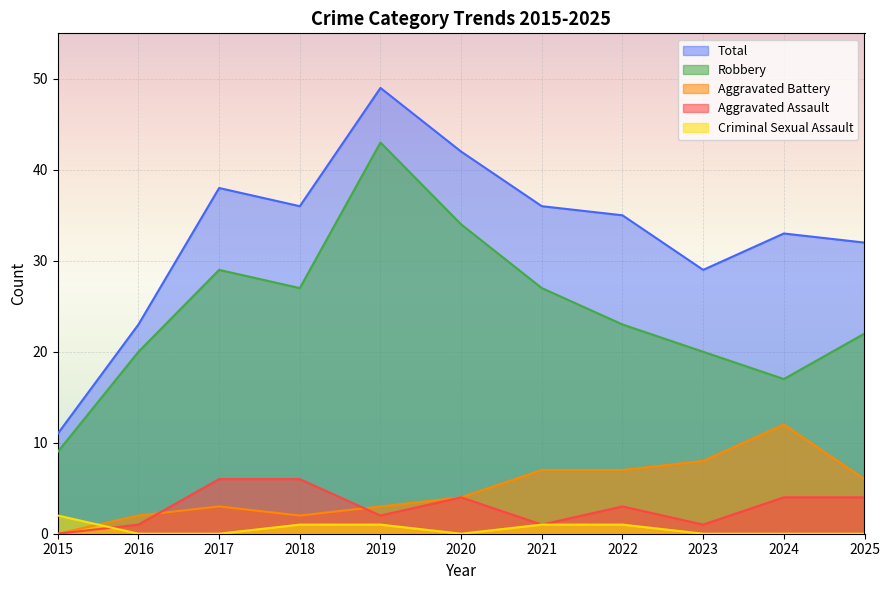

What is the difference between the maximum and minimum values in the Aggravated Battery series?

12